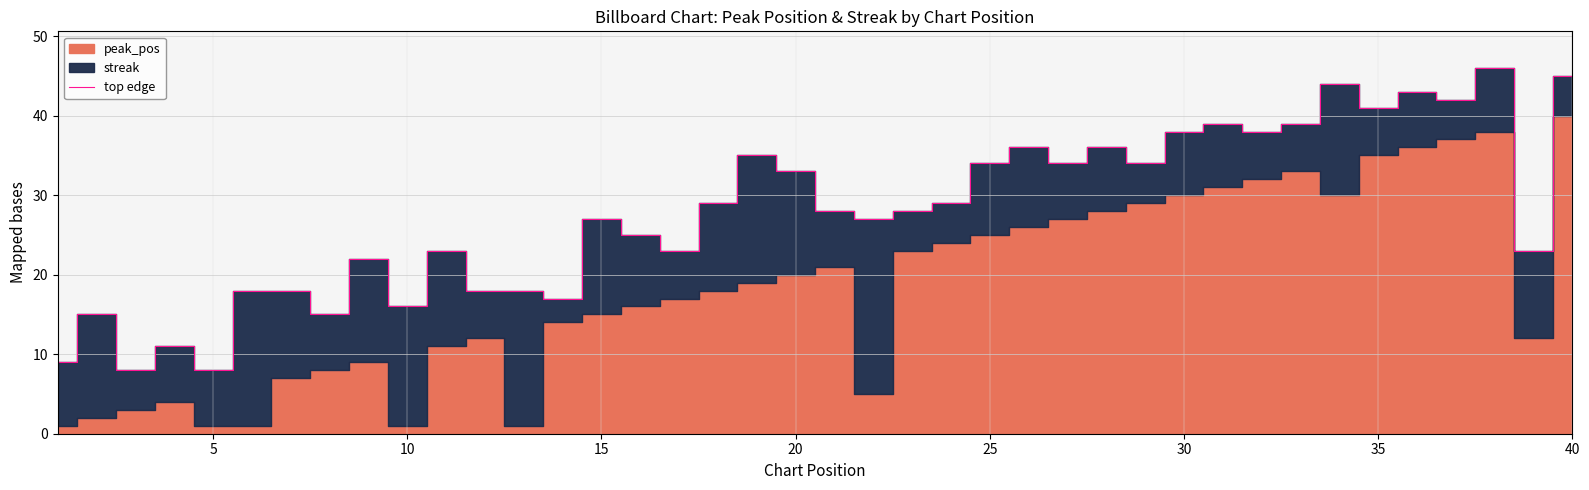

How many data points are less than 28?

19